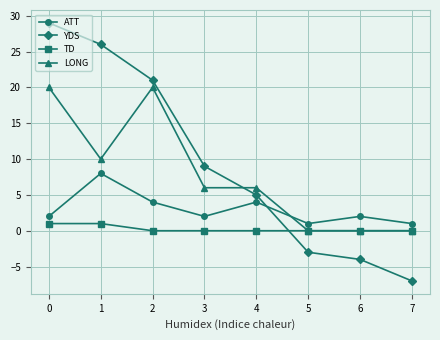

At which label is YDS closest to 11?

3